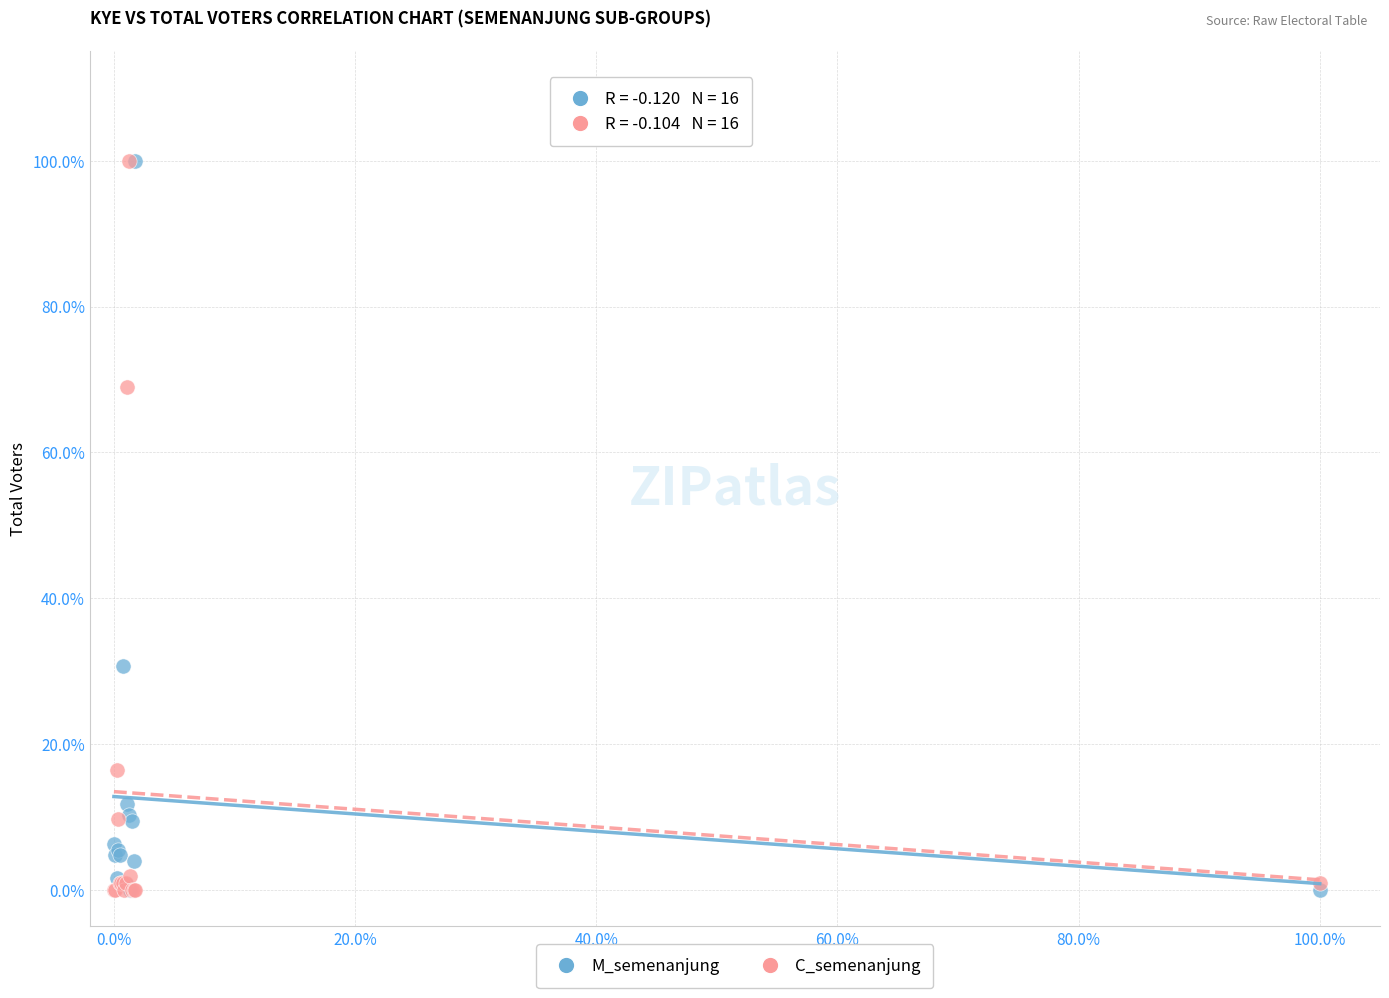

What are all the series names shown in the legend?

M_semenanjung, C_semenanjung